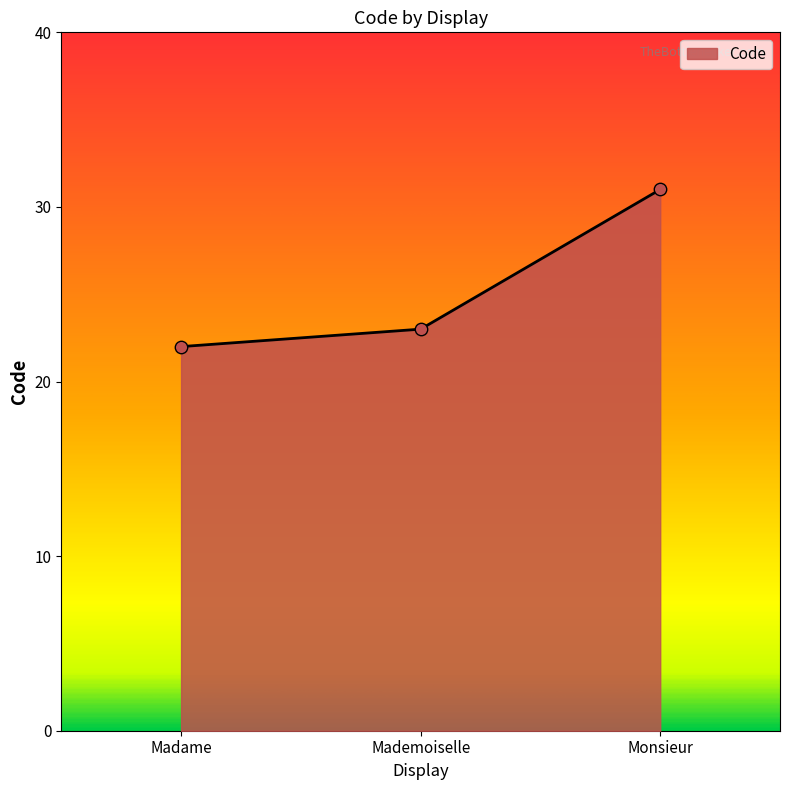

Approximately how many times larger is the value at Madame compared to Monsieur?

0.7